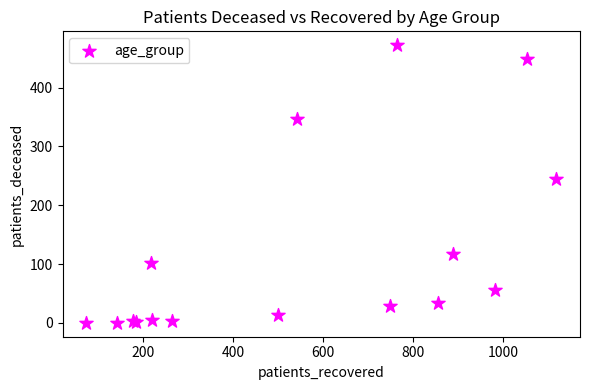

What Y value in the scatter plot is closest to 236?

245